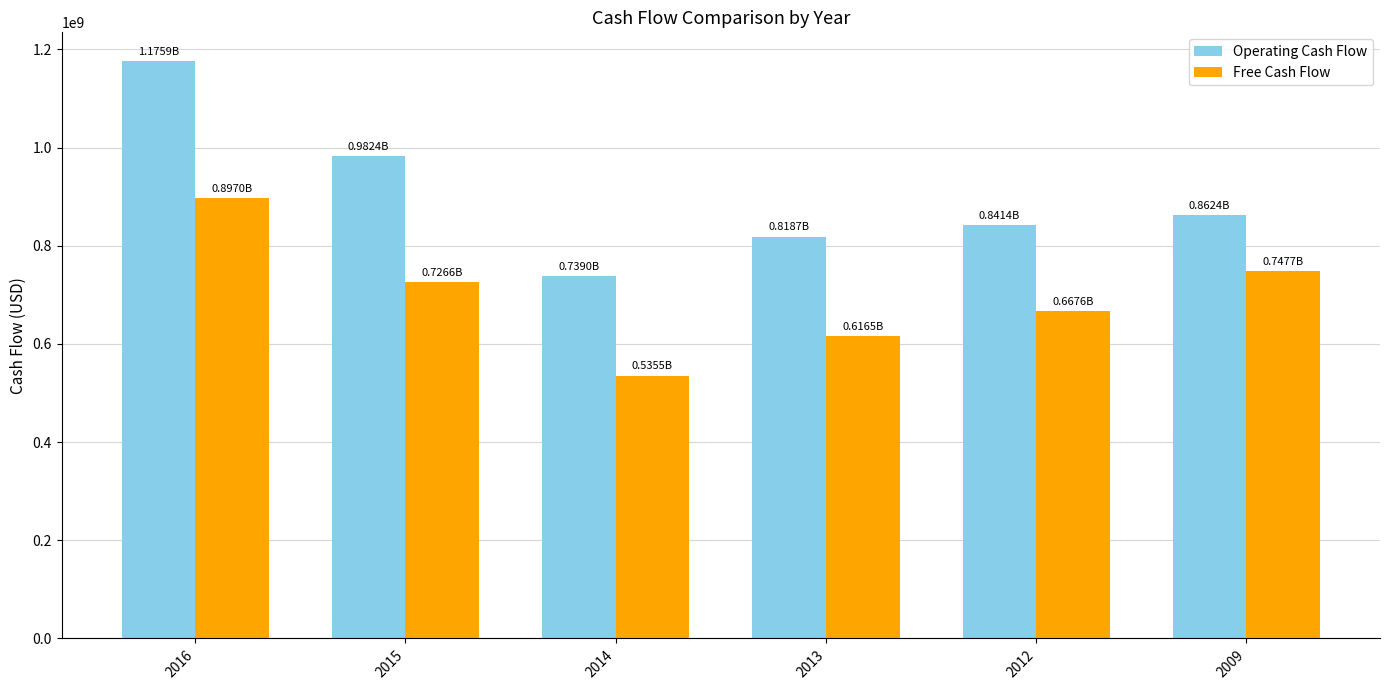

Rank the series by their maximum value, from highest to lowest.

Operating Cash Flow, Free Cash Flow